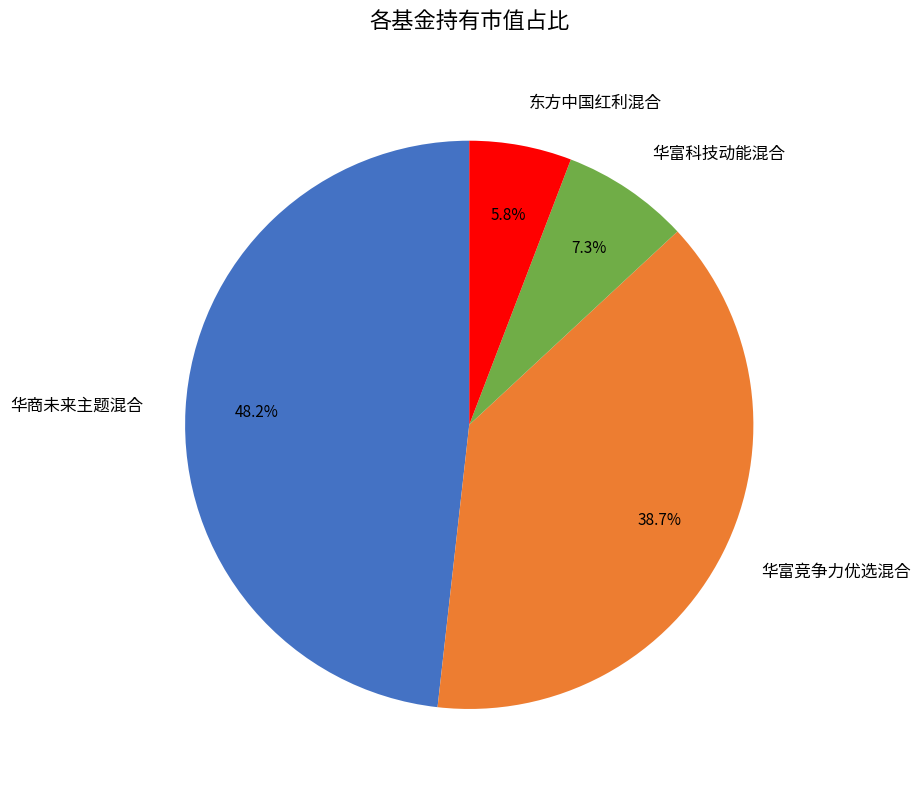

Does any single category account for the majority?

No